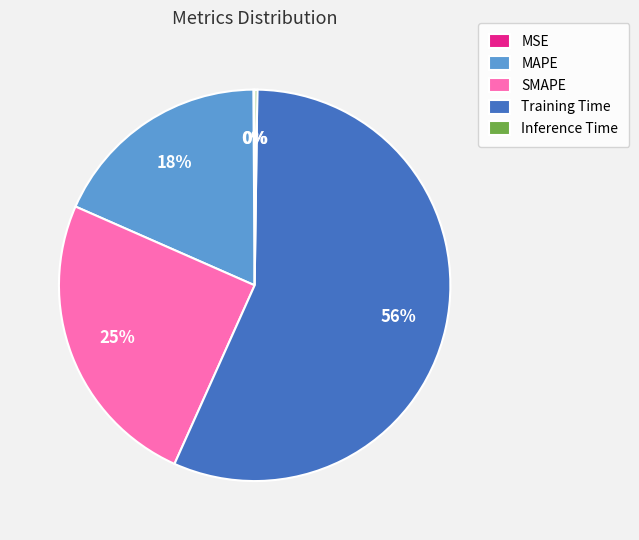

To the nearest percent, what is the difference between the Training Time and MAPE slice percentages?

38%